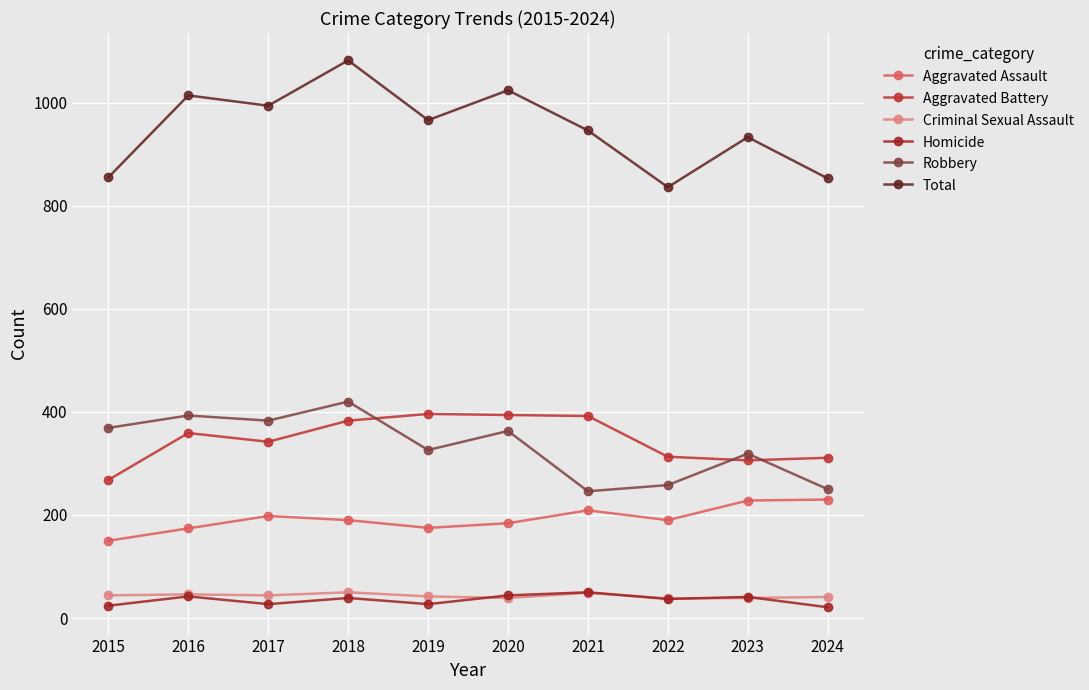

What is the difference between the maximum and minimum values in the Aggravated Battery series?

128